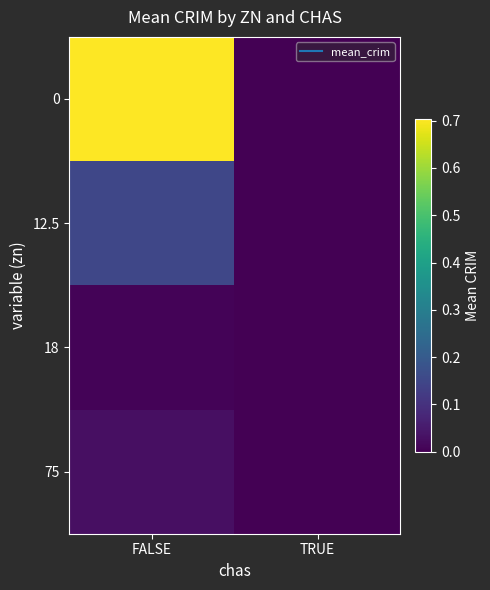

List the series in order of their peak value, highest first.

0, 12.5, 75, 18